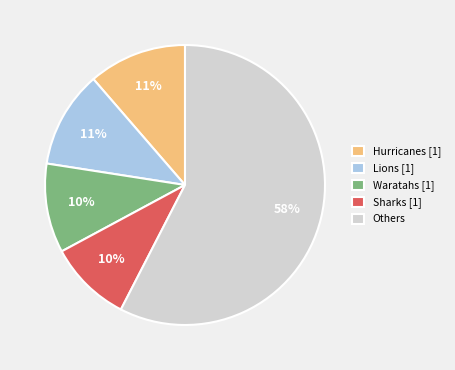

What percentage is the Others slice, to the nearest percent?

58%